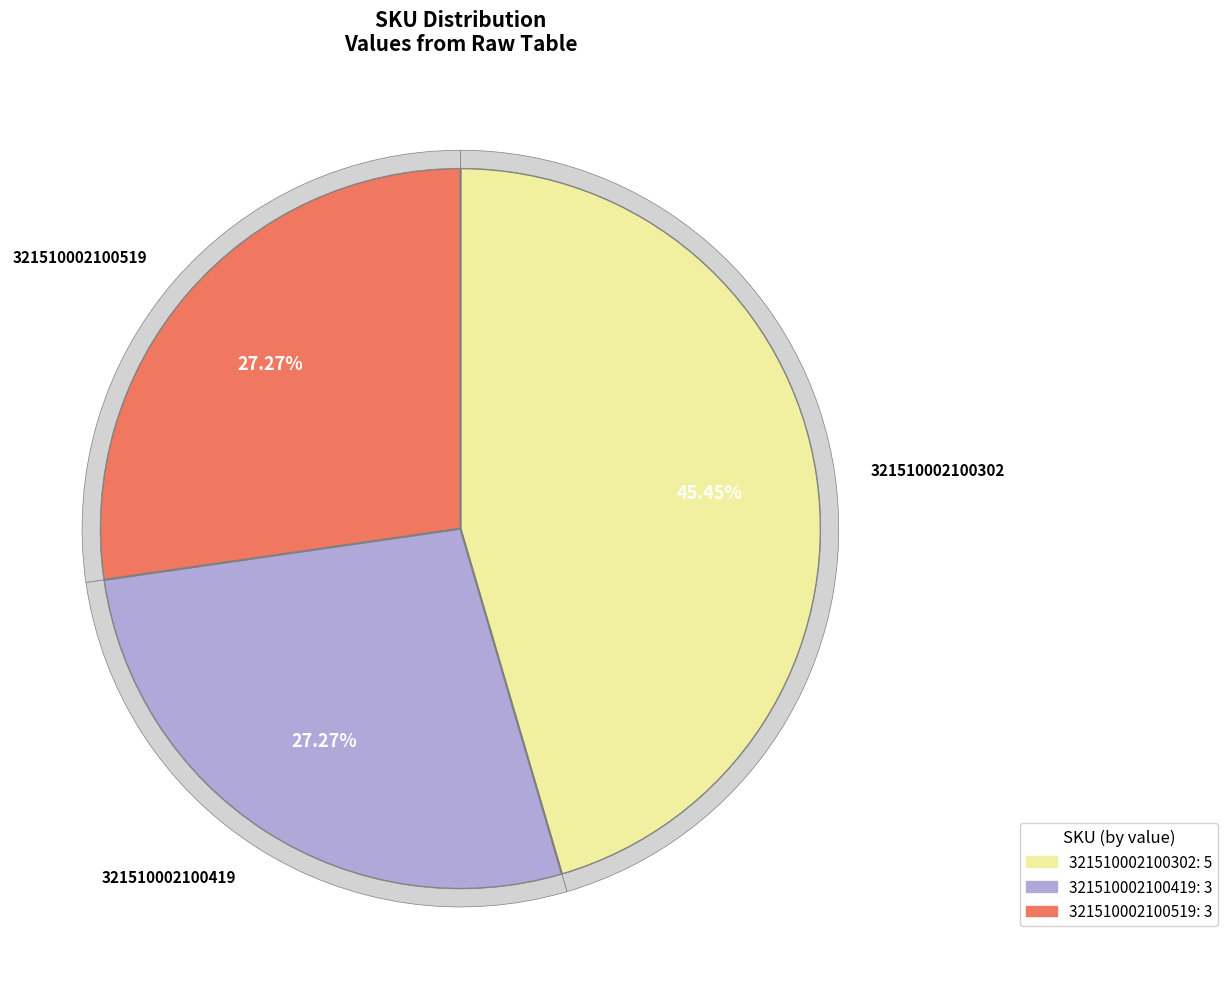

Combined, do 342510020855215 and 321510002100419 account for over 50%?

No